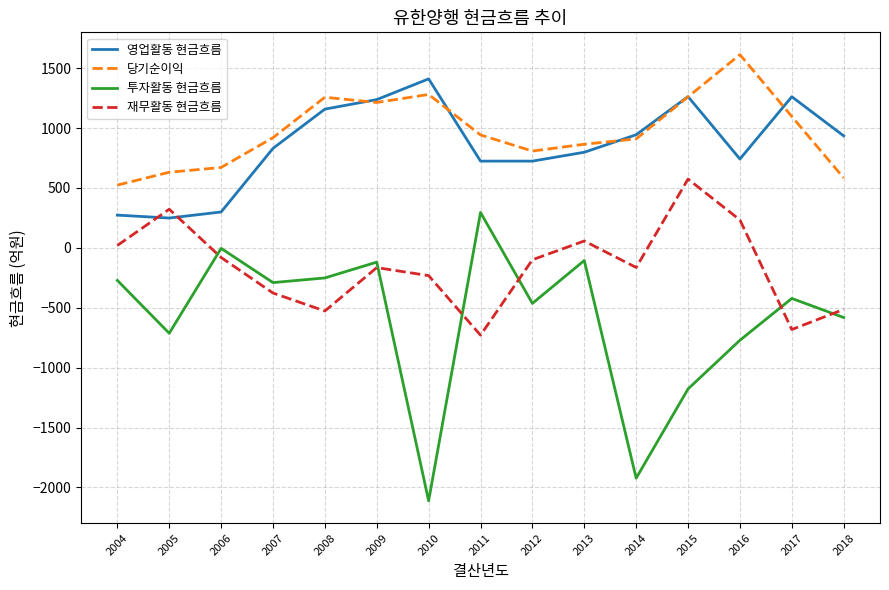

Is this an area chart (filled region under the line)?

No